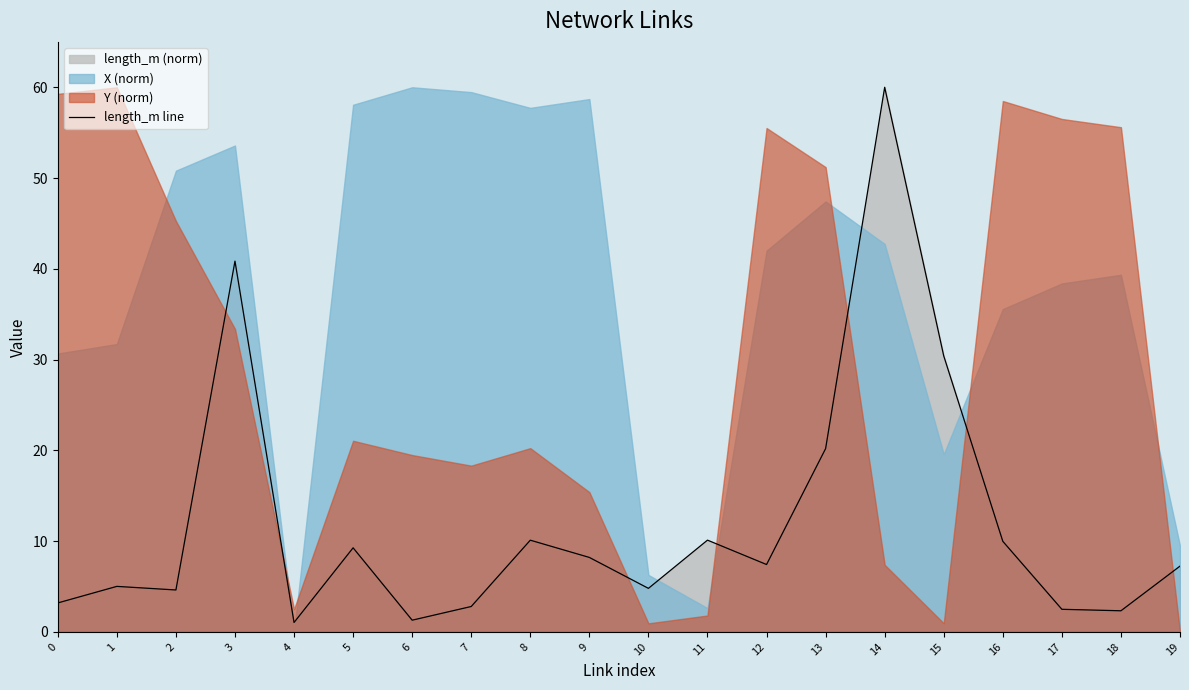

Read the value at 14.

60.0